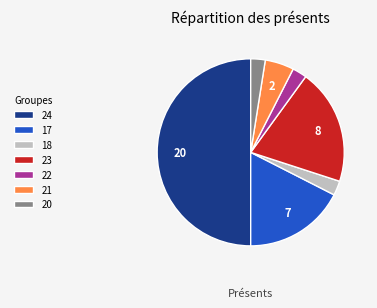

Combined, do 18 and 21 account for over 50%?

No